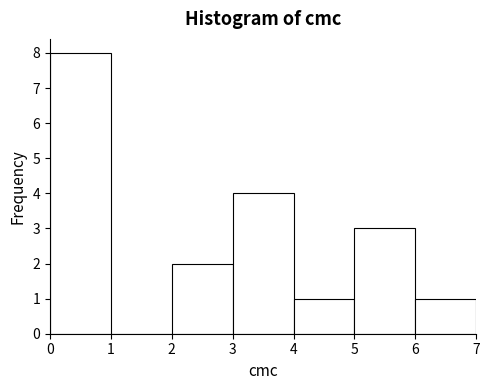

Reading left to right, list every bar in this chart as the range it spans on the x-axis followed by its height. The values are not printed on the chart, so give them approximately, as read against the axis.

0 to 1: 8
1 to 2: 0
2 to 3: 2
3 to 4: 4
4 to 5: 1
5 to 6: 3
6 to 7: 1